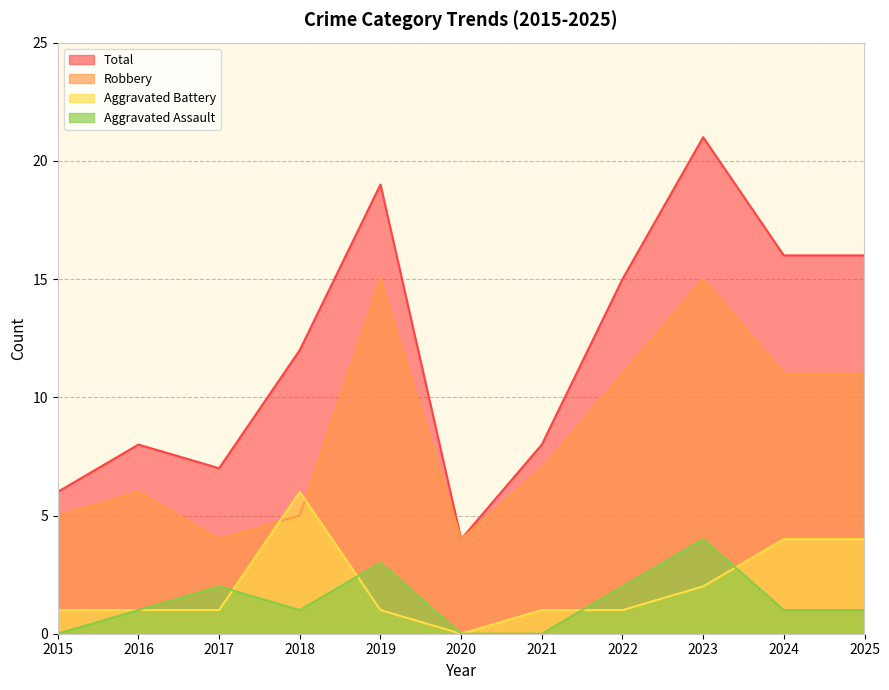

What is the value of the Total point at the 10th from the left?

16